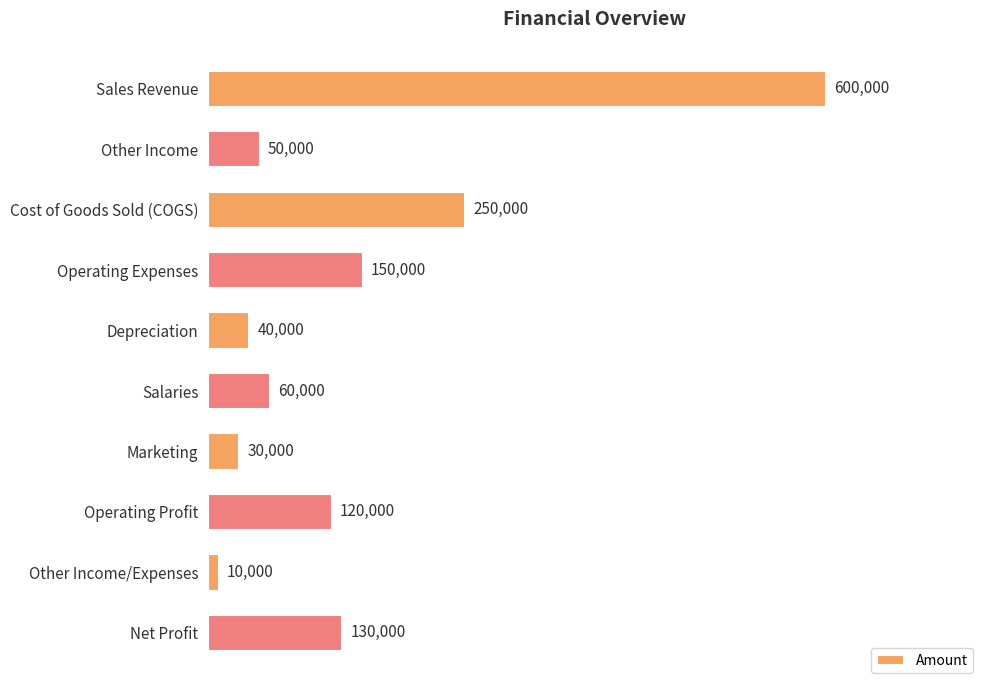

Reading bottom to top, what are all the values shown in this chart?

130000	10000	120000	30000	60000	40000	150000	250000	50000	600000